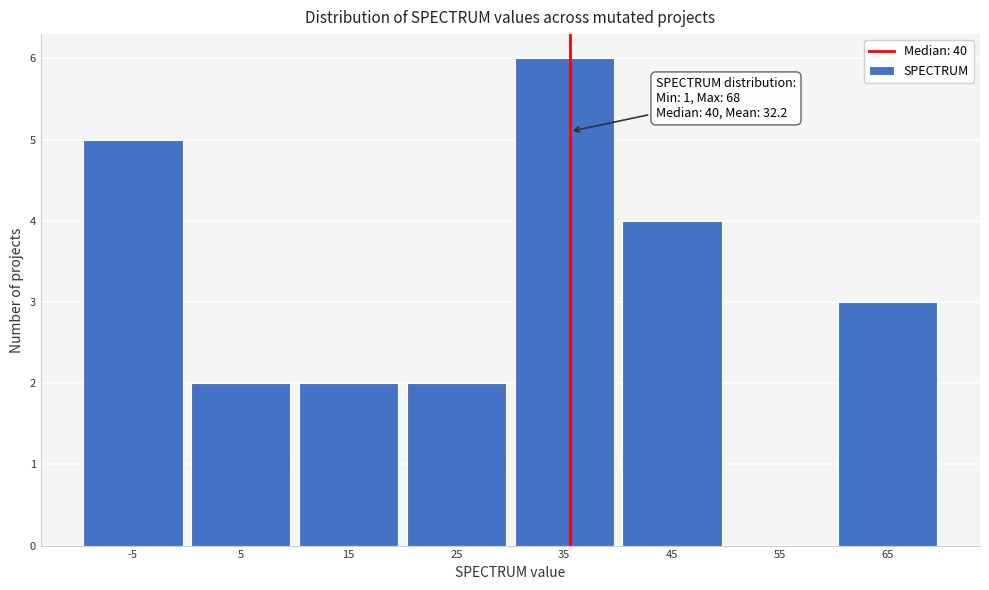

Reading left to right, extract all data points from this chart.

-5=5	5=2	15=2	25=2	35=6	45=4	55=0	65=3